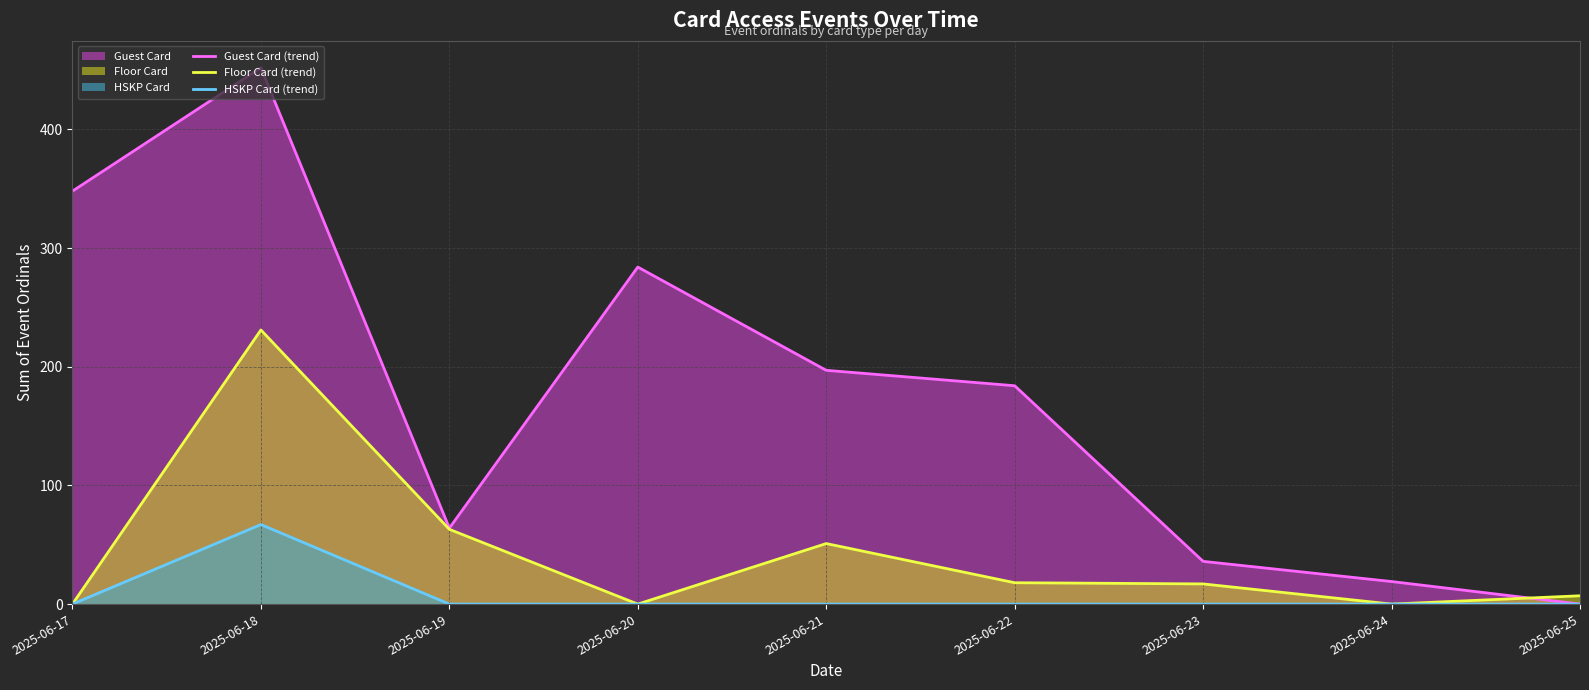

Rank the categories by Floor Card (trend) value from highest to lowest.

2025-06-18, 2025-06-19, 2025-06-21, 2025-06-22, 2025-06-23, 2025-06-25, 2025-06-17, 2025-06-20, 2025-06-24